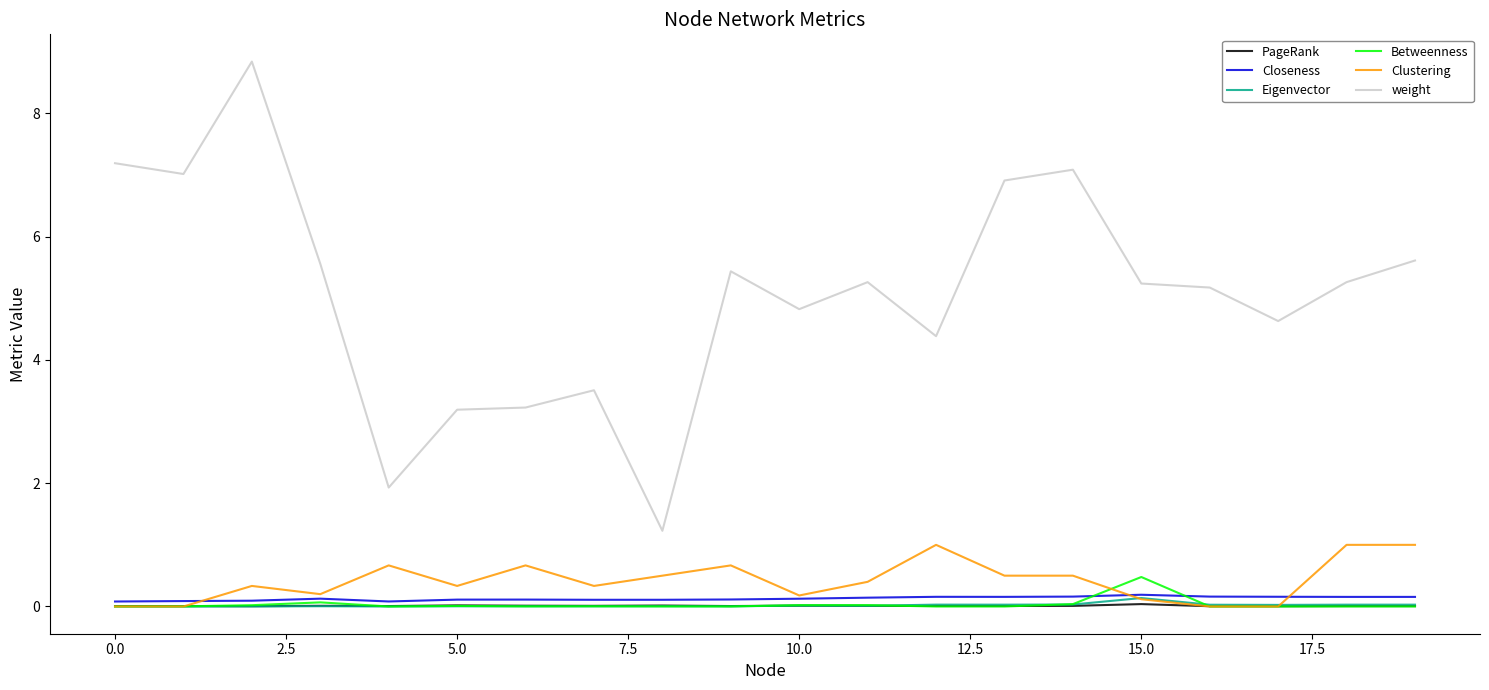

Which series has the largest total across all categories?

weight